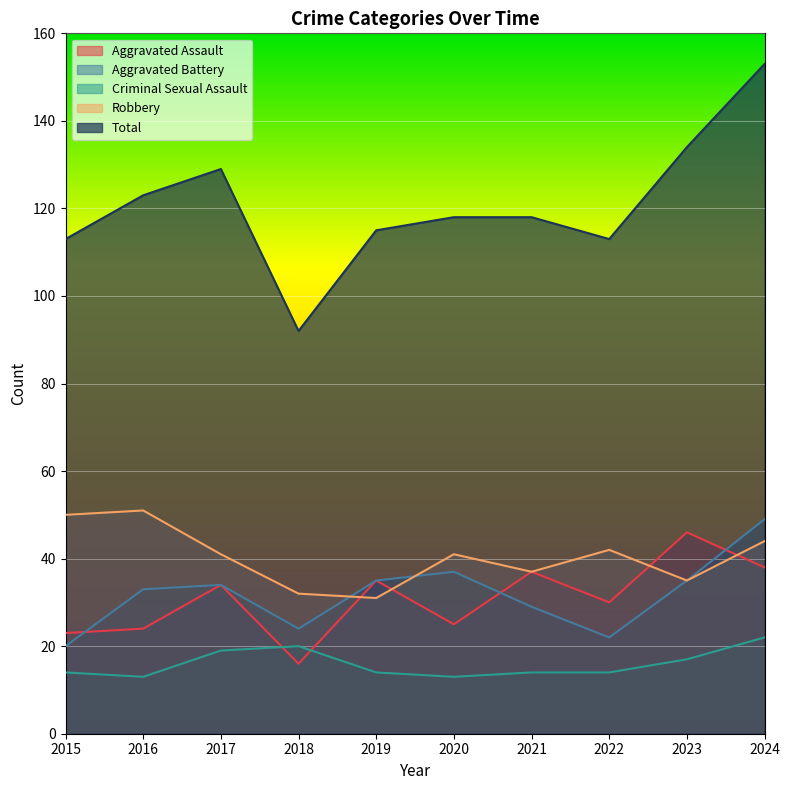

Which series changed the most between 2017 and 2024?

Total